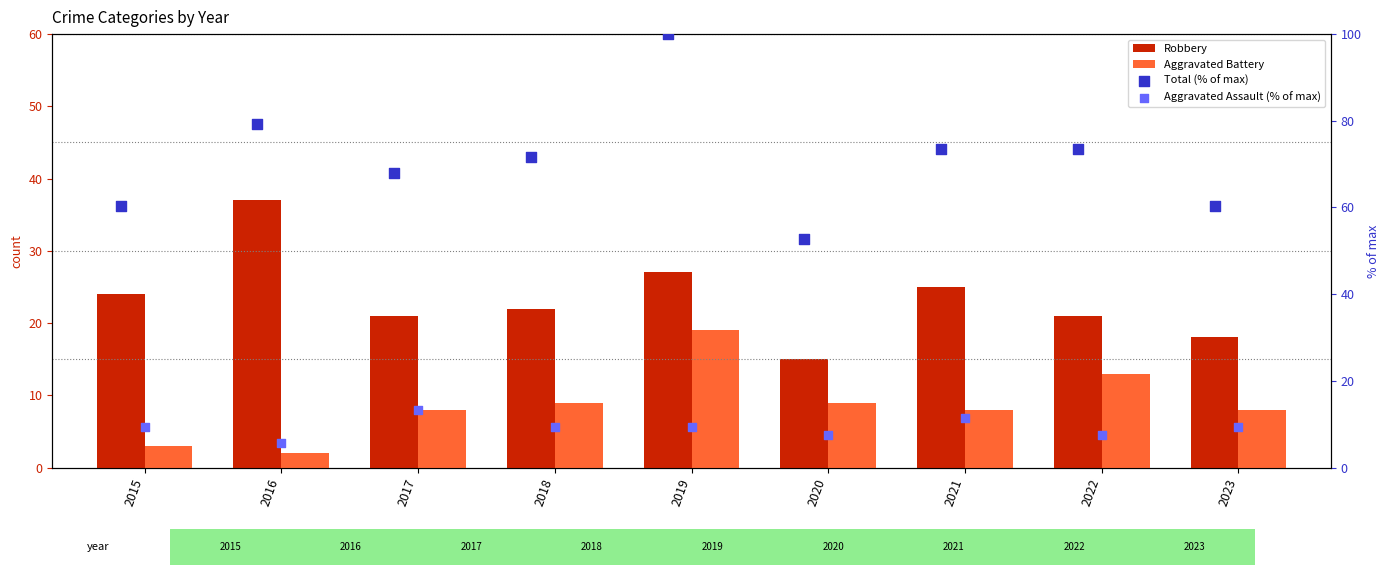

Which series contains the lowest Y value?

Aggravated Battery